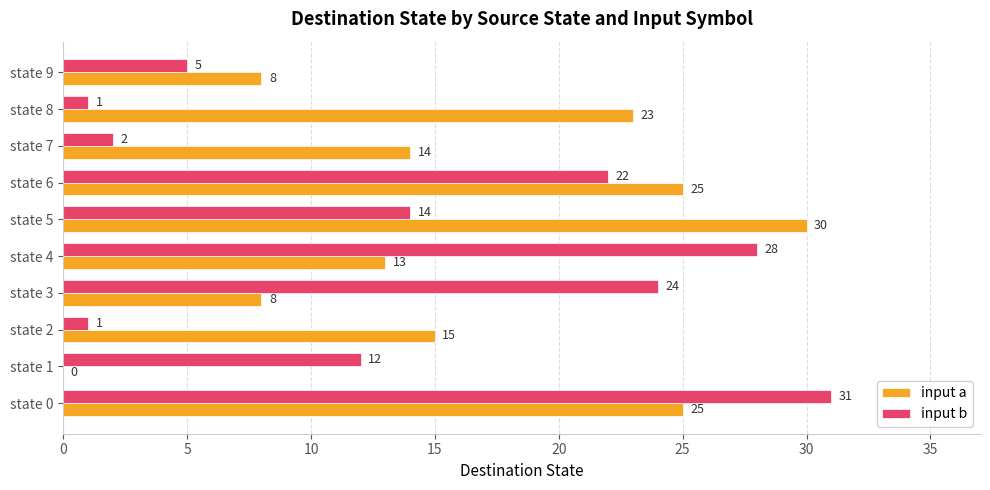

What is the sum of the input a values at state 3 and state 2?

23